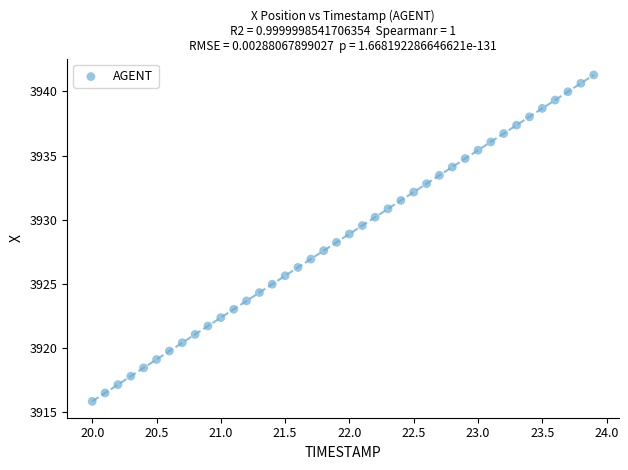

What is the range of Y values (max minus min)?

25.5